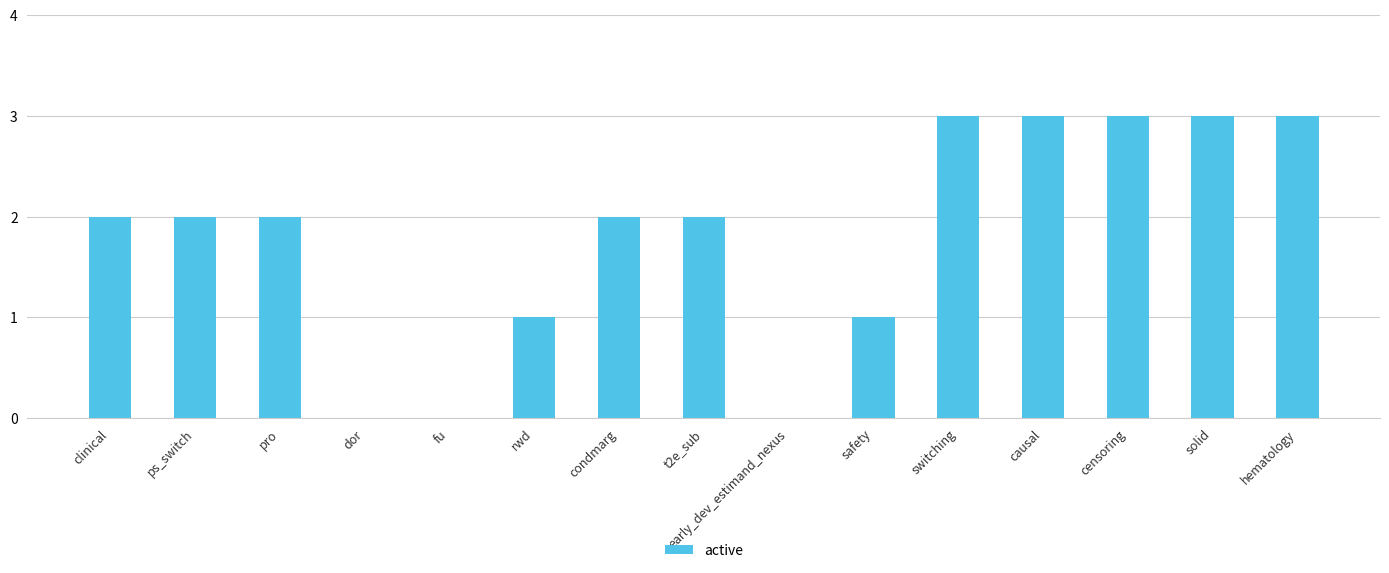

What is the greatest value displayed?

3